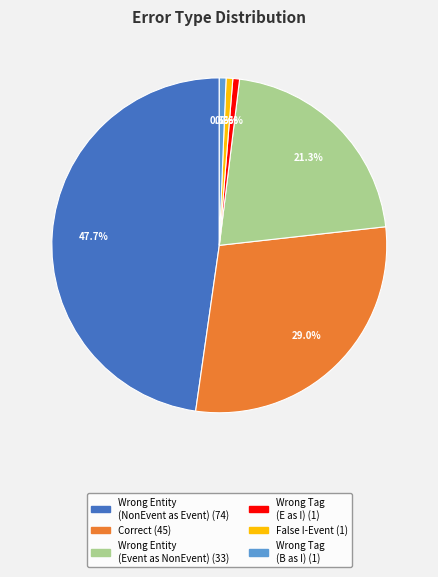

Is there a majority slice in this chart?

No